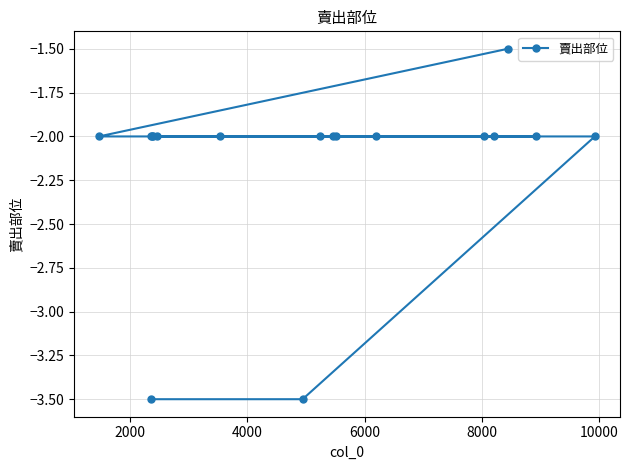

How many values are below -2?

2